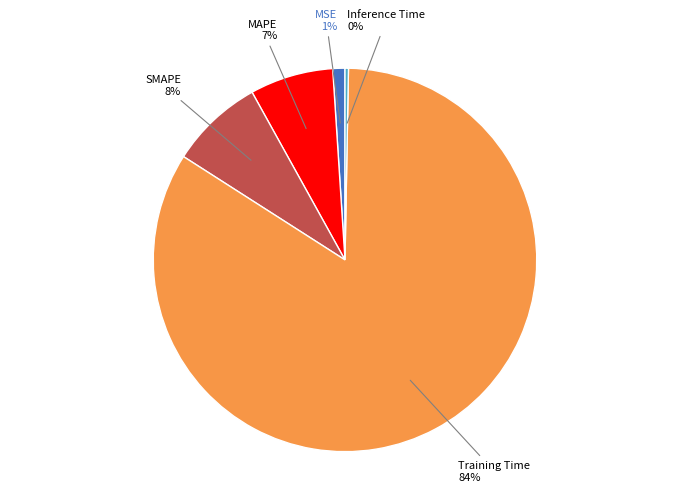

Is there any slice that represents more than half of the pie?

Yes